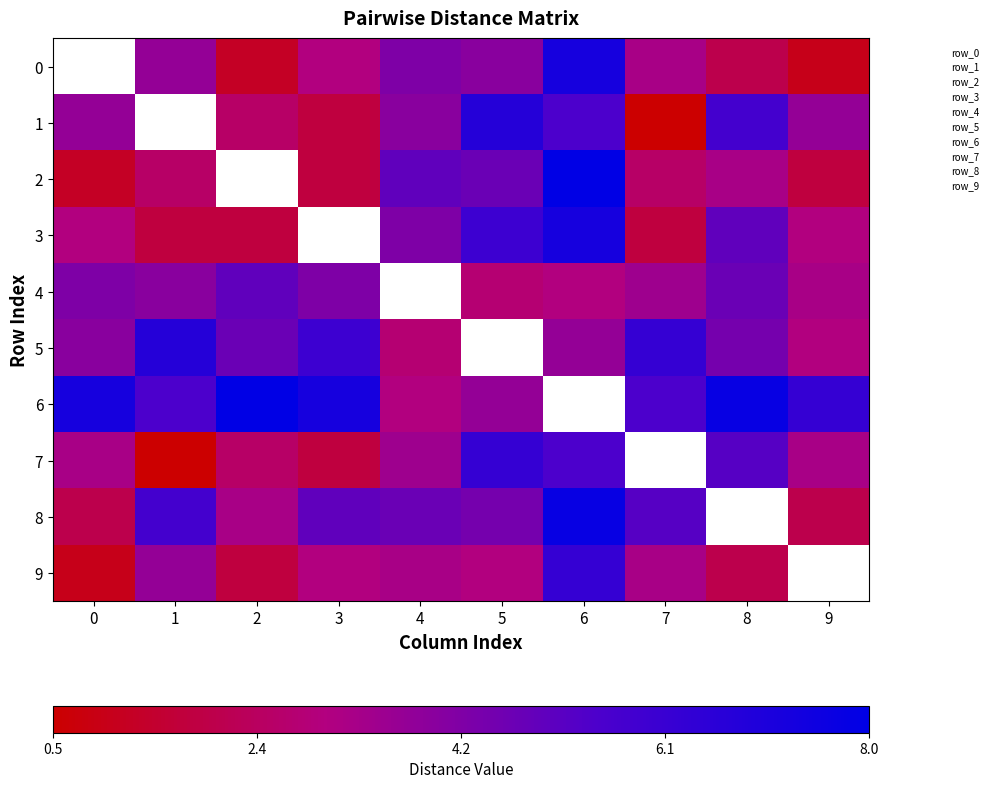

How many positive values does the 4 series have?

9